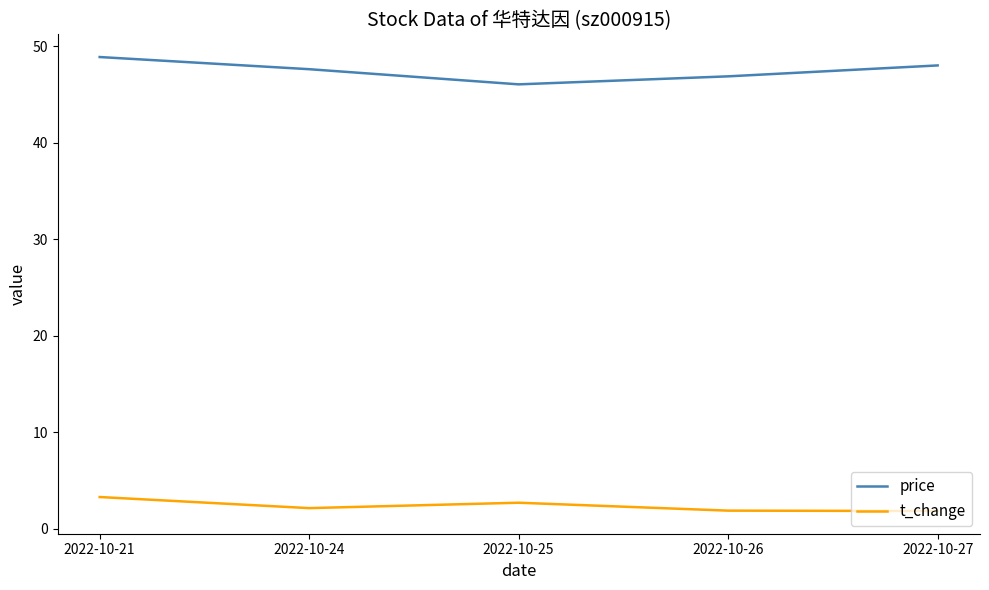

True or false: t_change has a value of 1.8 at 2022-10-27.

True